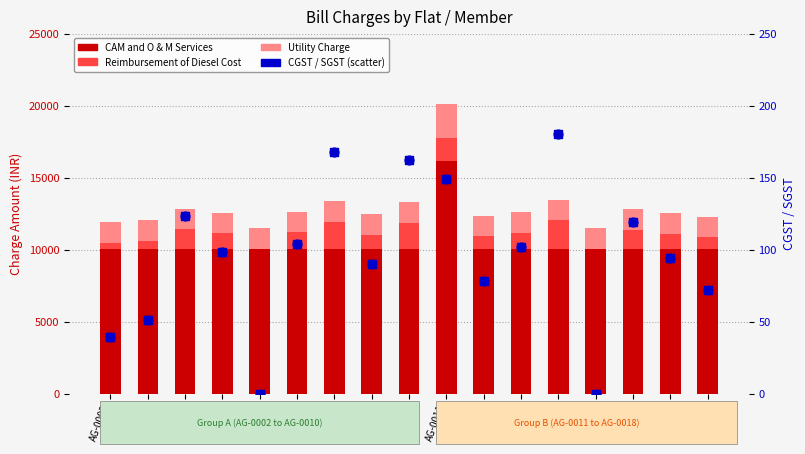

Which series contains the highest Y value?

CAM and O & M Services